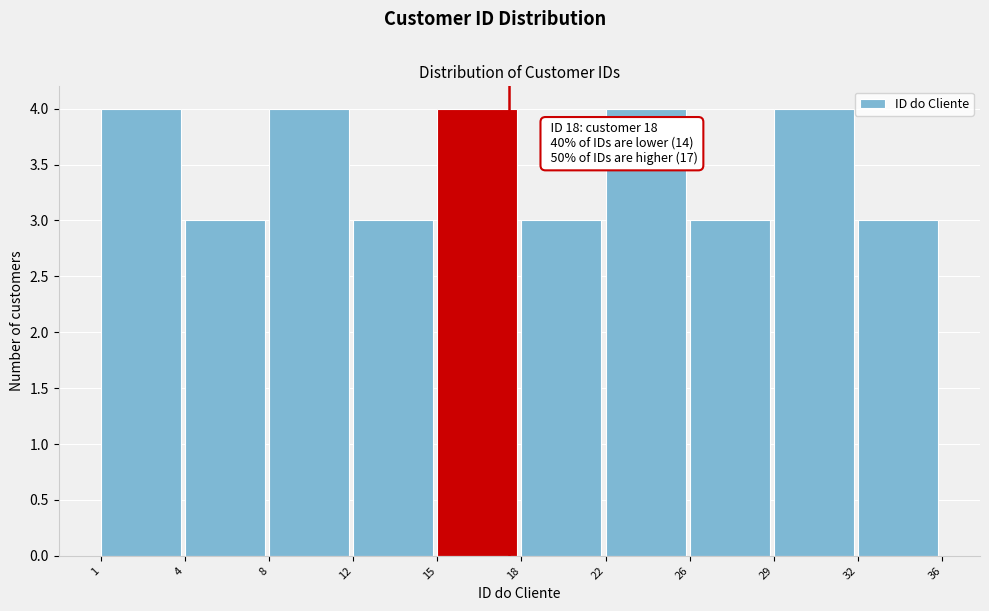

Reading left to right, transcribe all the data shown in this chart.

1=4	4=3	8=4	12=3	15=4	18=3	22=4	26=3	29=4	32=3